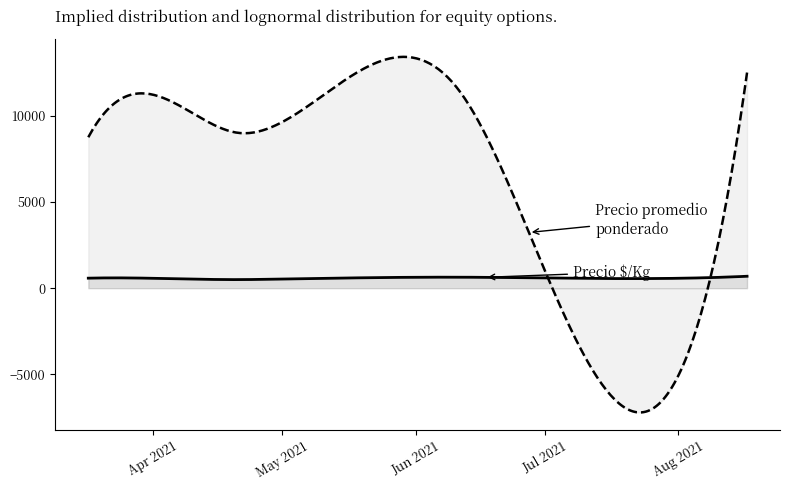

What position from the right is 2021-06-16?

2